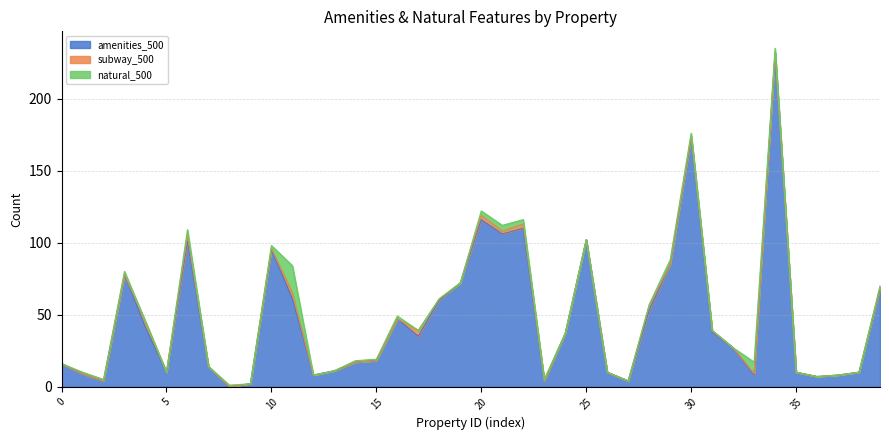

Reading right to left, transcribe all the data shown in this chart.

amenities_500: 30179240=68	30162689=10	30147658=8	30124914=7	30121473=10	30113594=232	30105183=8	30105137=27	30095023=38	30091911=173	30083825=85	30062040=53	30053410=4	30019180=10	30008427=102	30003453=37	30003335=4	29984607=110	29983923=106	29981480=116	29960000=72	29957911=60	29944408=35	29942321=47	29897445=18	29885004=17	29880813=11	29855796=8	29828445=61	29825681=95	29797971=2	29738513=0	29737067=14	29701921=101	29701465=10	29700761=41	29681538=78	29676582=4	29659392=9	29658021=16
subway_500: 30179240=1	30162689=0	30147658=0	30124914=0	30121473=0	30113594=0	30105183=1	30105137=0	30095023=1	30091911=1	30083825=0	30062040=3	30053410=0	30019180=0	30008427=0	30003453=0	30003335=0	29984607=3	29983923=2	29981480=3	29960000=0	29957911=1	29944408=4	29942321=0	29897445=0	29885004=0	29880813=0	29855796=0	29828445=4	29825681=1	29797971=0	29738513=0	29737067=0	29701921=4	29701465=0	29700761=4	29681538=0	29676582=0	29659392=0	29658021=0
natural_500: 30179240=1	30162689=0	30147658=0	30124914=0	30121473=0	30113594=3	30105183=8	30105137=0	30095023=0	30091911=2	30083825=3	30062040=1	30053410=0	30019180=0	30008427=0	30003453=0	30003335=1	29984607=3	29983923=4	29981480=3	29960000=0	29957911=0	29944408=0	29942321=2	29897445=1	29885004=1	29880813=0	29855796=0	29828445=19	29825681=2	29797971=0	29738513=1	29737067=0	29701921=4	29701465=0	29700761=0	29681538=2	29676582=1	29659392=1	29658021=0